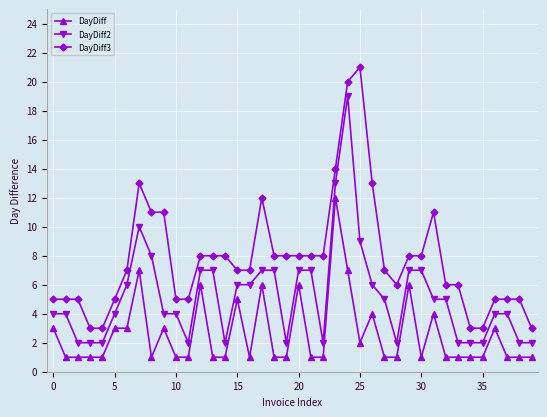

True or false: DayDiff and DayDiff3 cross at least once.

False